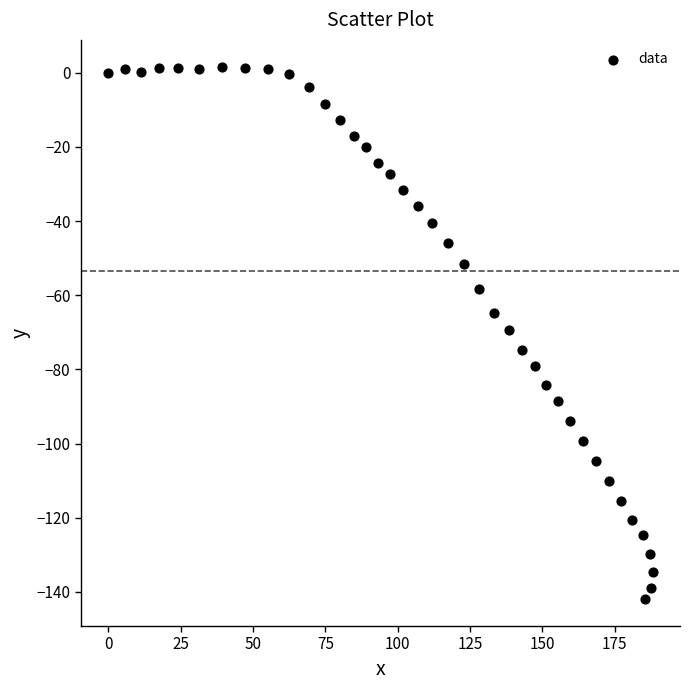

What is the range of Y values (max minus min)?

143.7